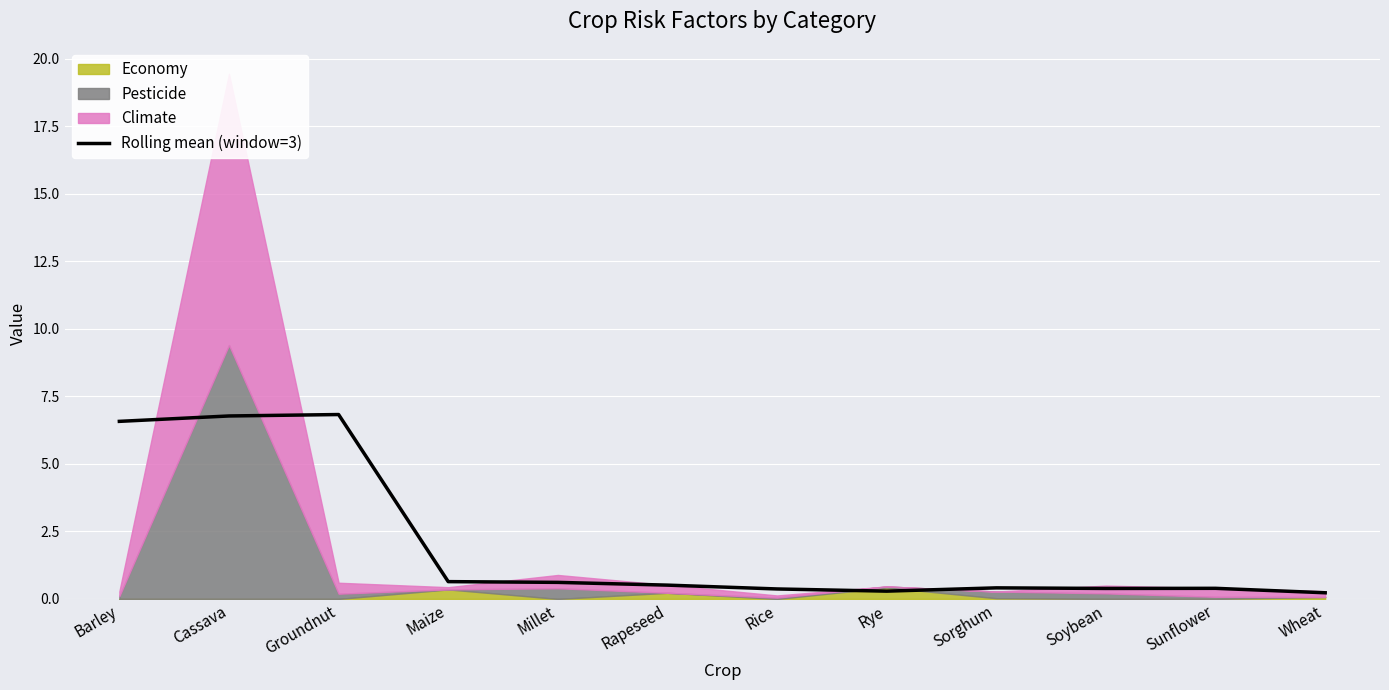

What value does the data have at Rice?

0.4